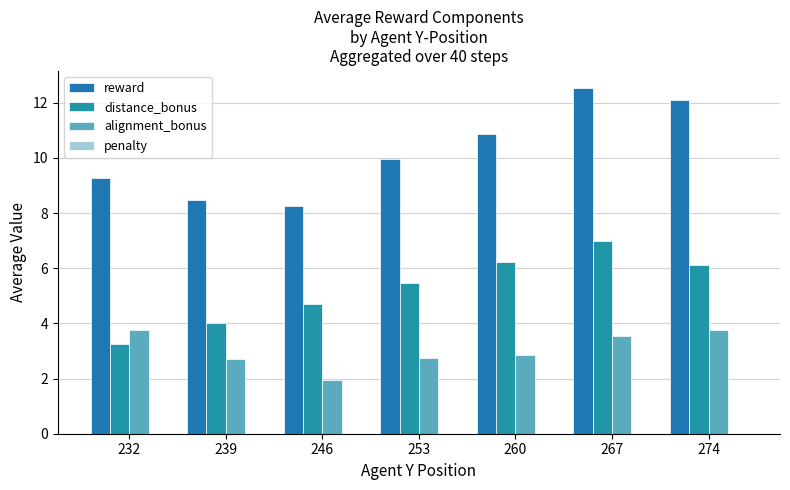

Is the value of reward at 274 greater than the value of alignment_bonus at 260?

Yes